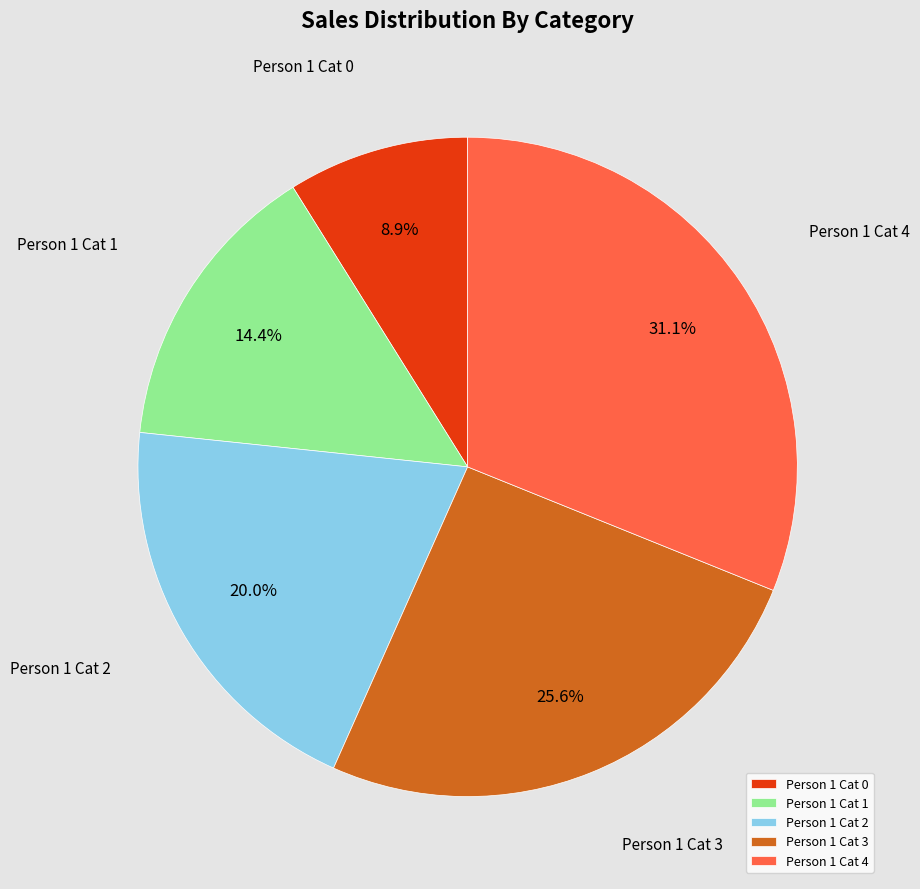

Between Person 1 Cat 3 and Person 1 Cat 0, which is larger?

Person 1 Cat 3